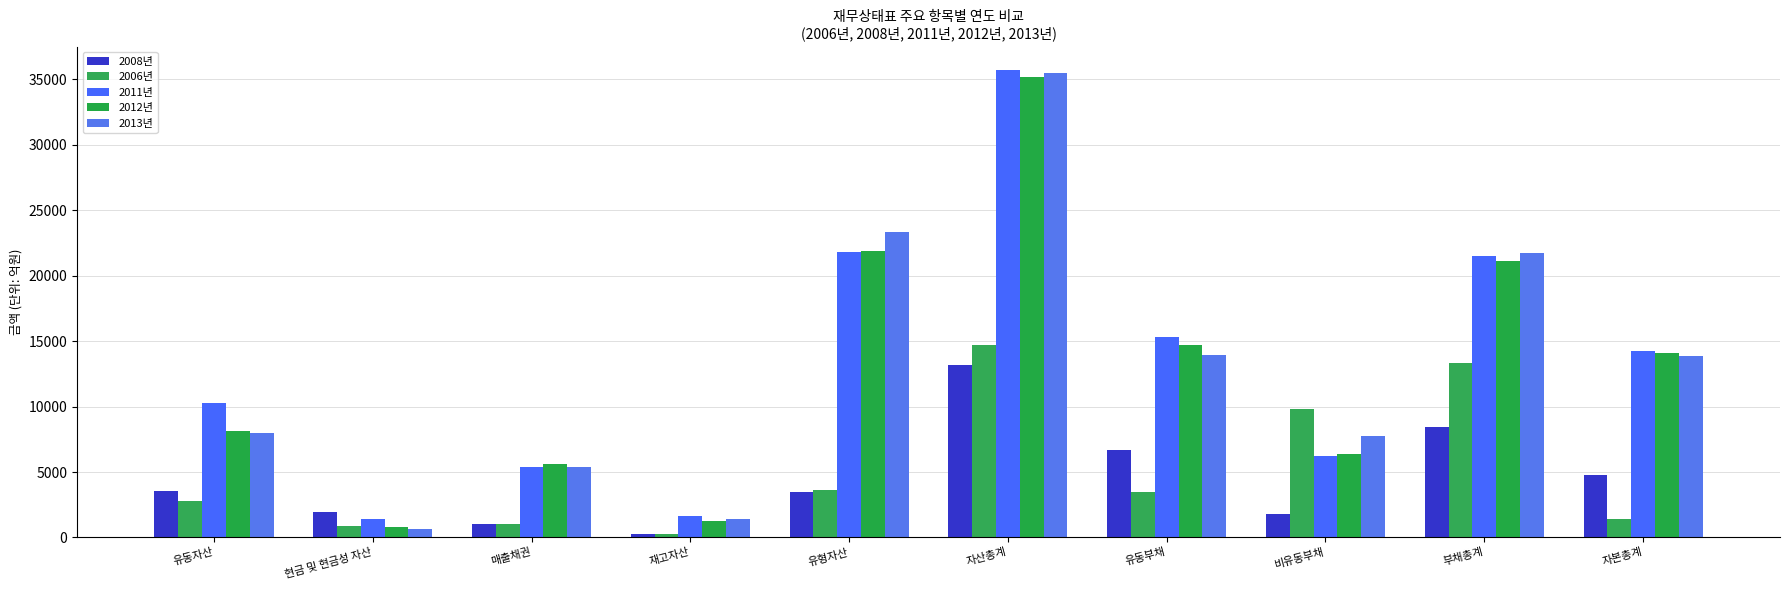

The value of 2011년 at 자본총계 is 14232.6. True or false?

True